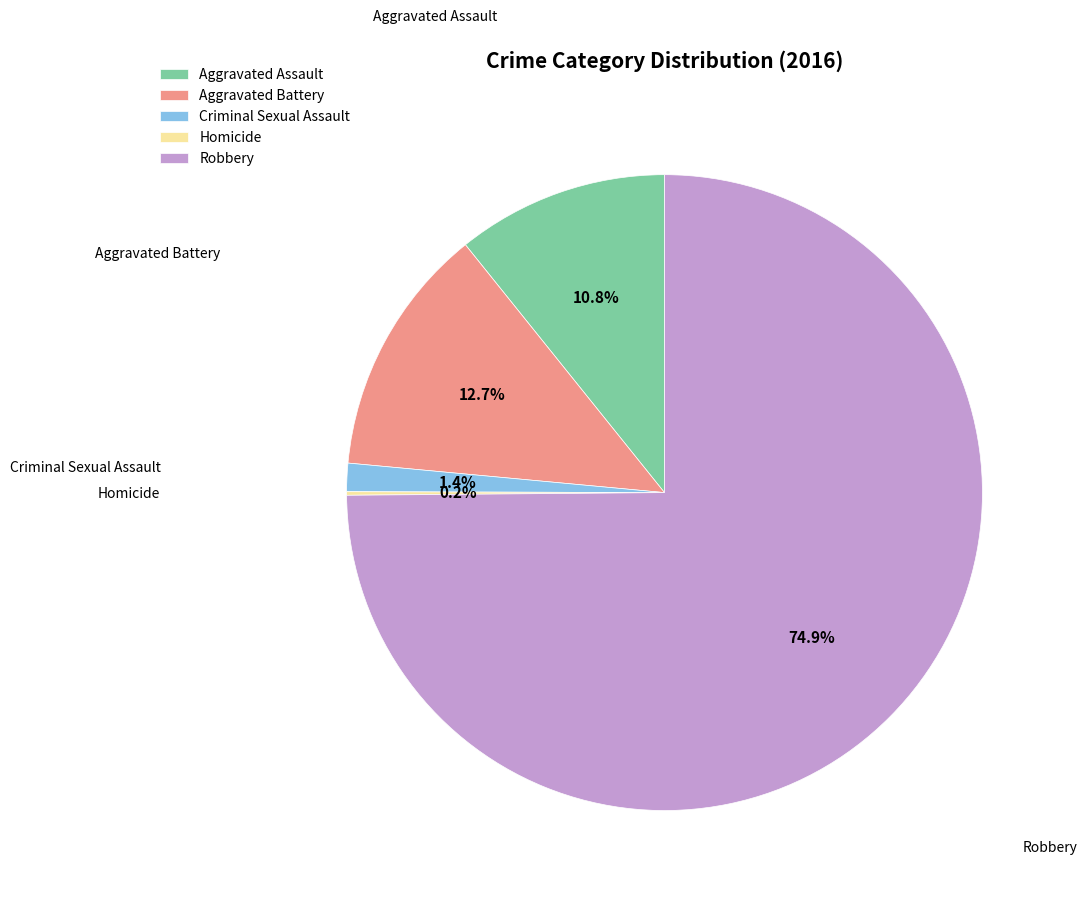

Which has a higher value, Aggravated Assault or Robbery?

Robbery